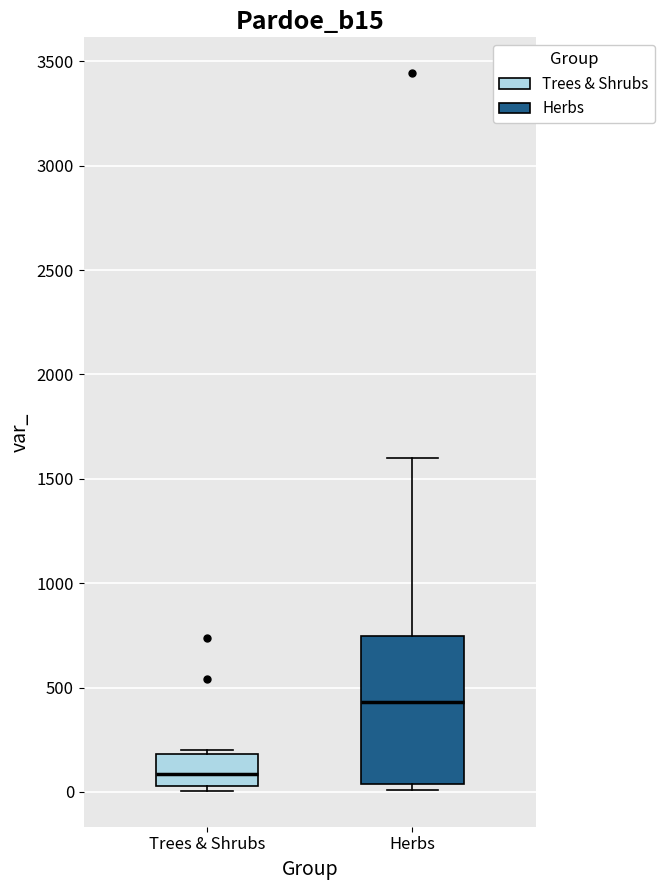

Reading left to right, read every box against the y-axis: the position of its median line, the range the box covers, and the ends of its whiskers. The values are not printed on the chart, so give them approximately, as read against the axis.

Trees & Shrubs: median 100, box 50 to 200, whiskers 0 to 200 (just above the box's upper edge)
Herbs: median 450, box 50 to 750, whiskers 0 to 1600